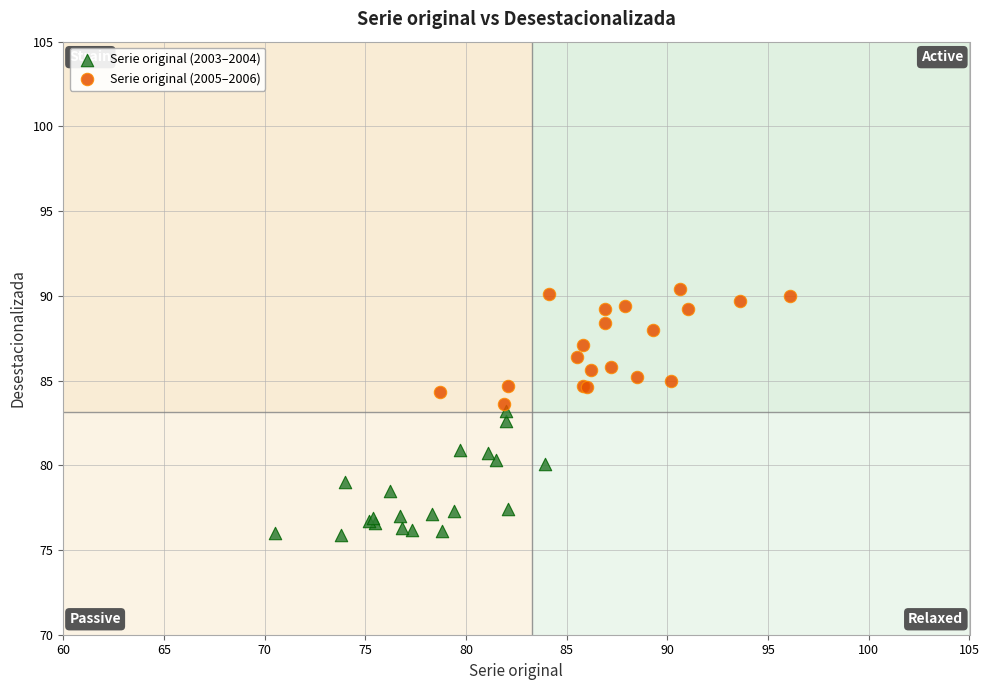

What are all the series names shown in the legend?

Serie original (2003–2004), Serie original (2005–2006)